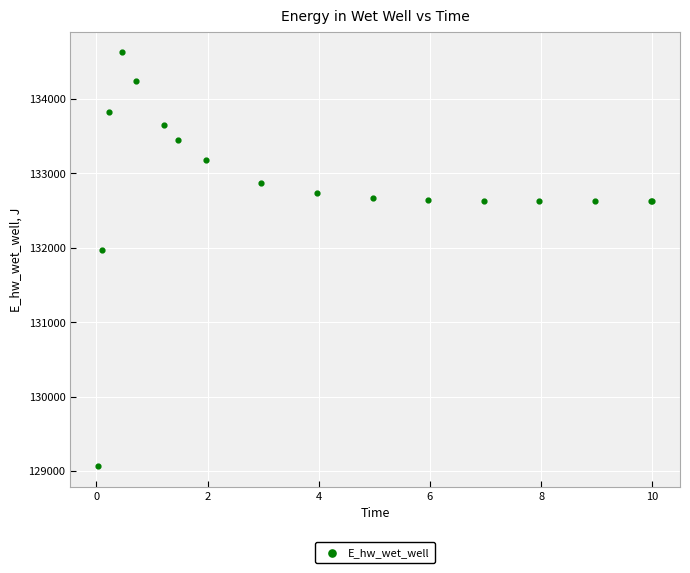

What Y value in the scatter plot is closest to 131845?

131966.2